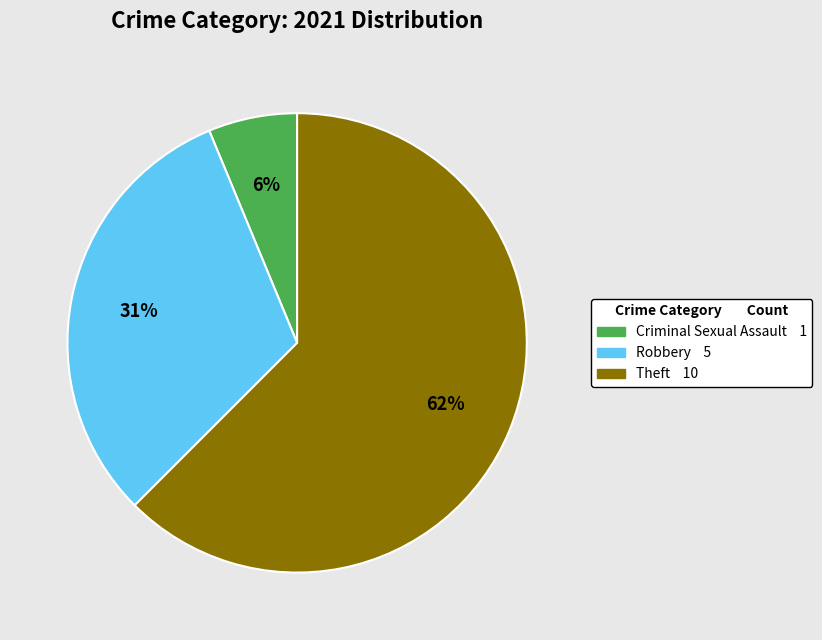

Is the sum of Robbery 5 and Theft 10 greater than half?

Yes